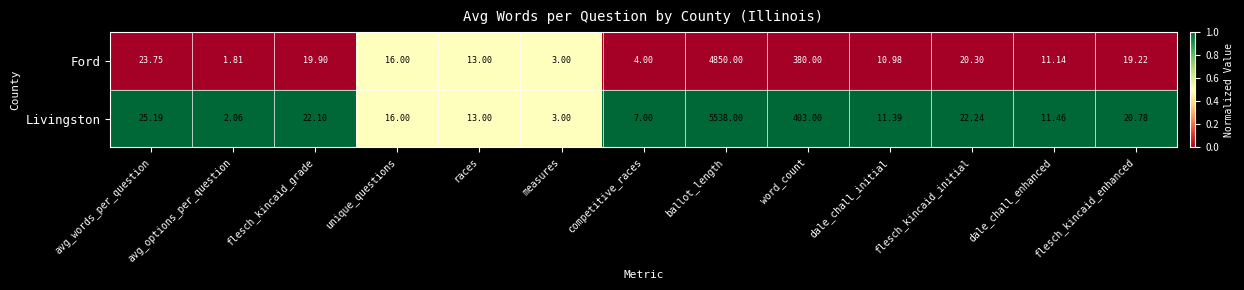

At which category is the sum across all series the highest?

ballot_length